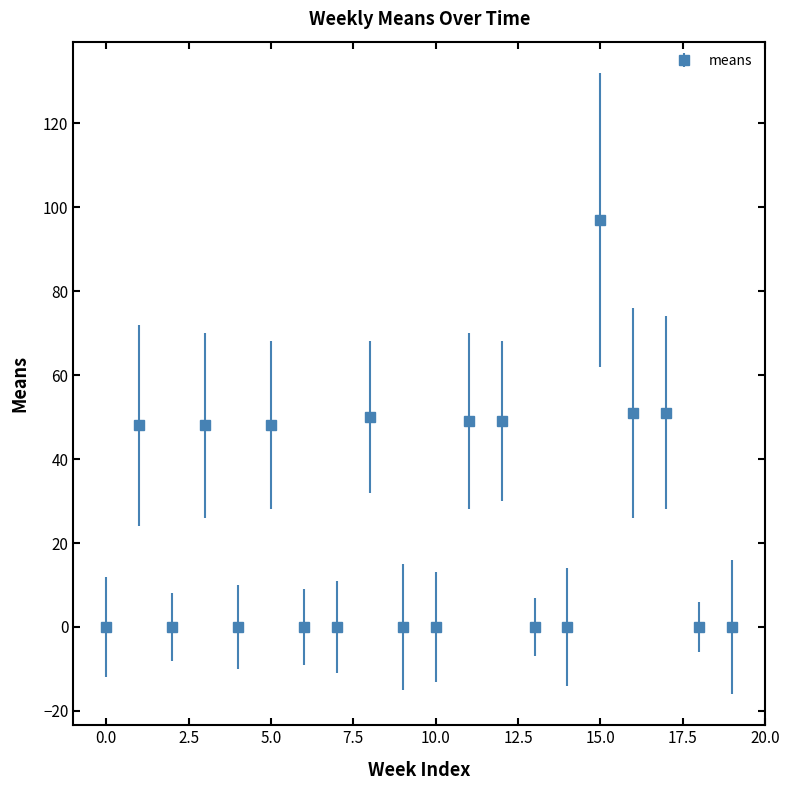

What is the value of the 16th point from the left?

97